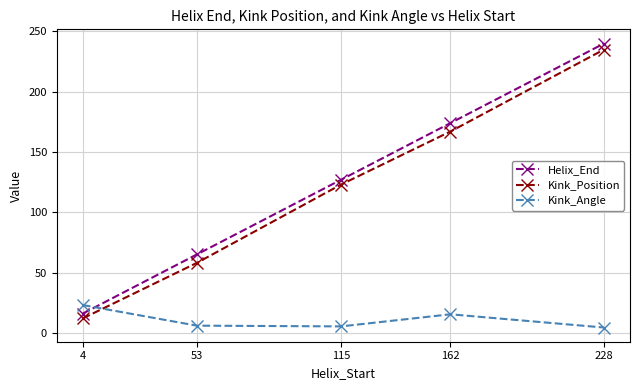

After their last crossing, which series has the higher values: Kink_Angle or Kink_Position?

Kink_Position